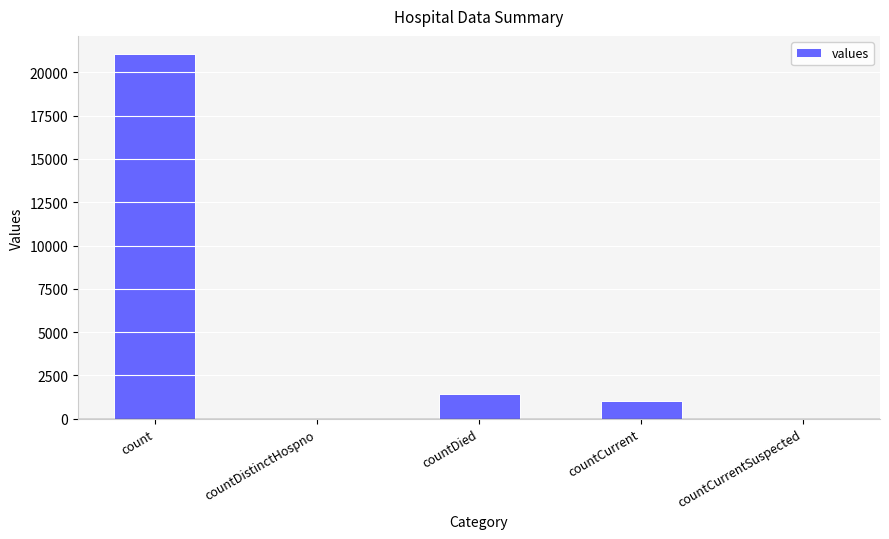

Which has a higher value, countCurrent or countDied?

countDied